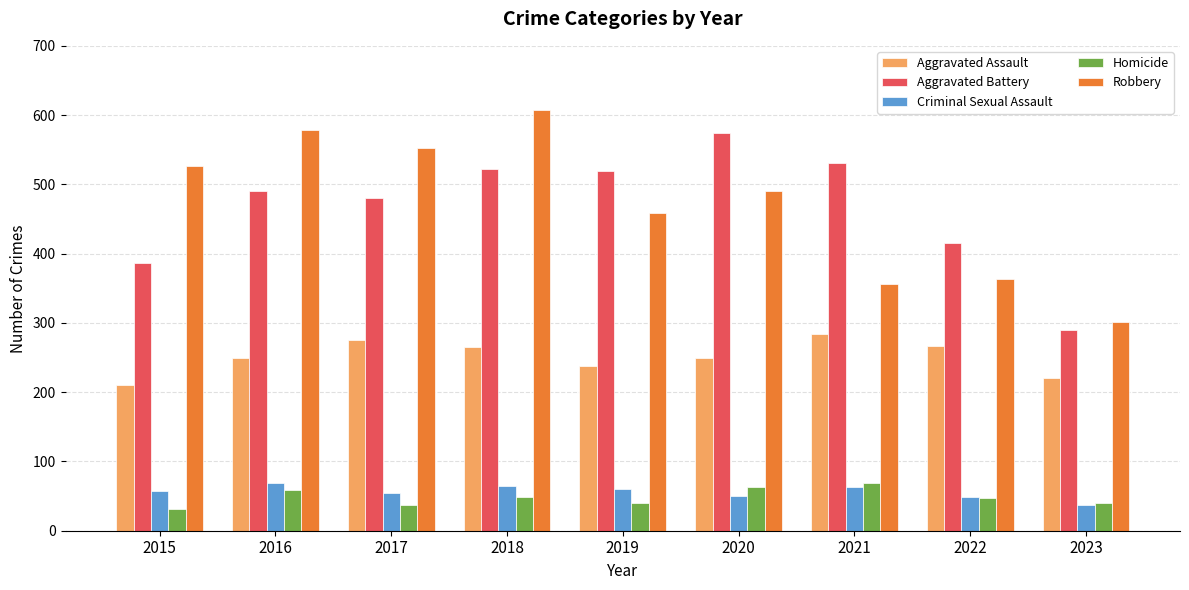

Where is Robbery nearest to the value 455?

2019